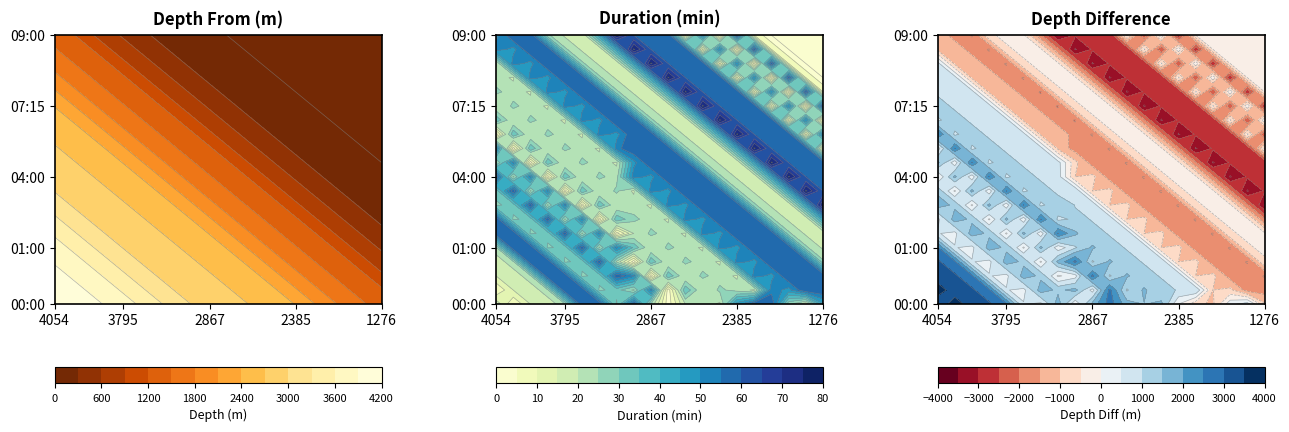

True or false: hasta has a value of 81 at 37.

False